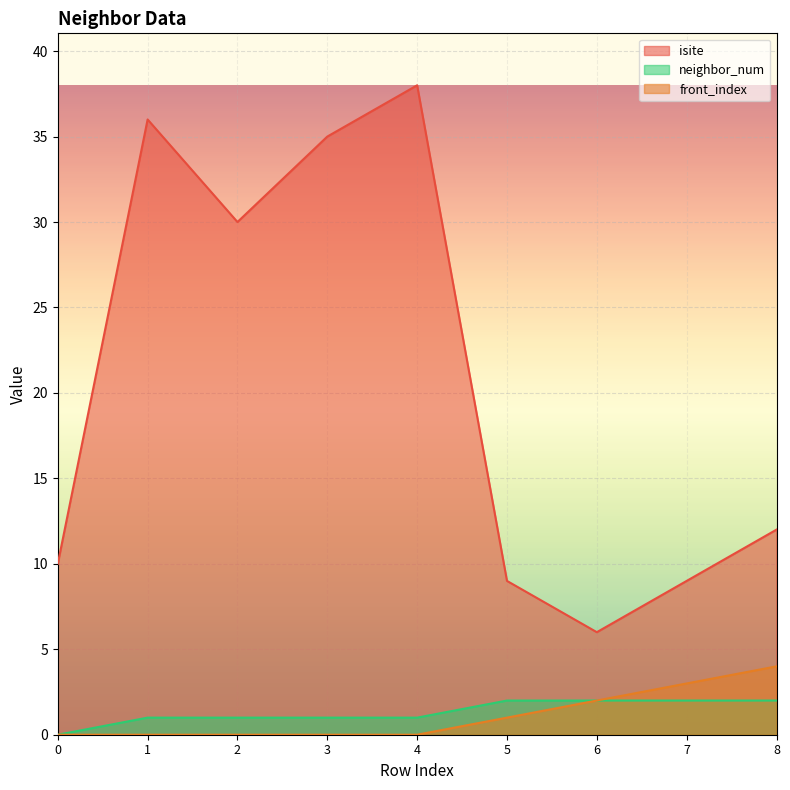

How many lines are shown in the chart?

3